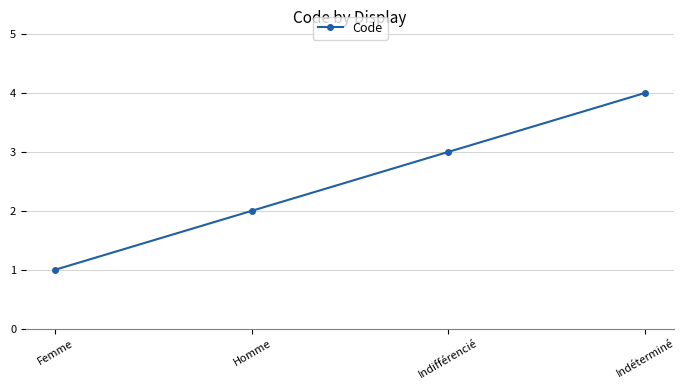

Rank the categories by value from lowest to highest.

Femme, Homme, Indifférencié, Indéterminé